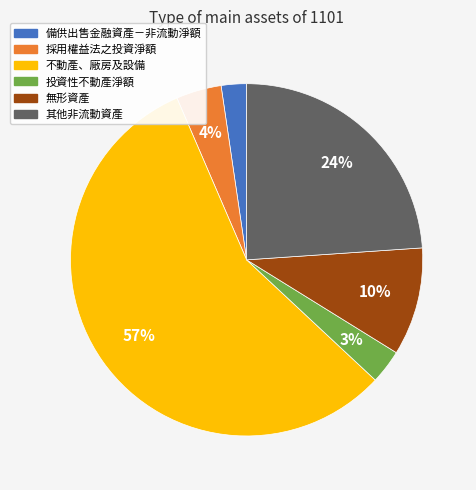

To the nearest percent, what portion does 不動產、廠房及設備 represent?

57%